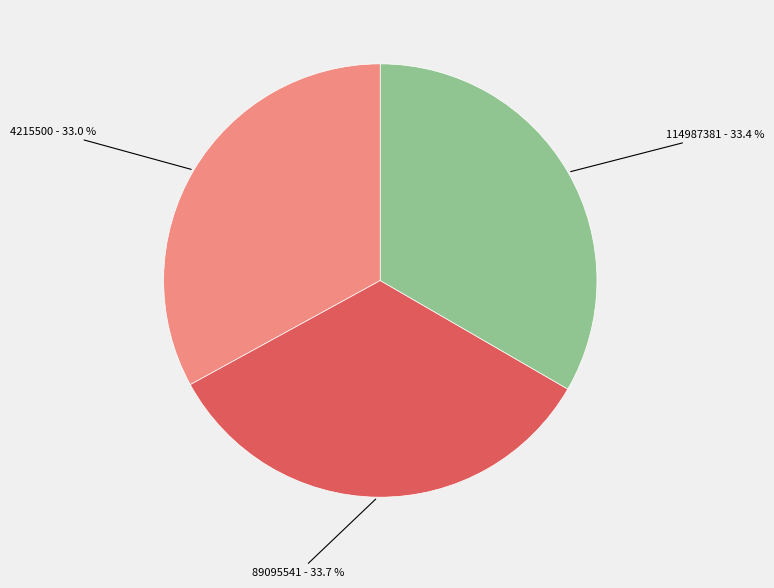

Do 4215500 and 114987381 together represent more than half of the pie?

Yes